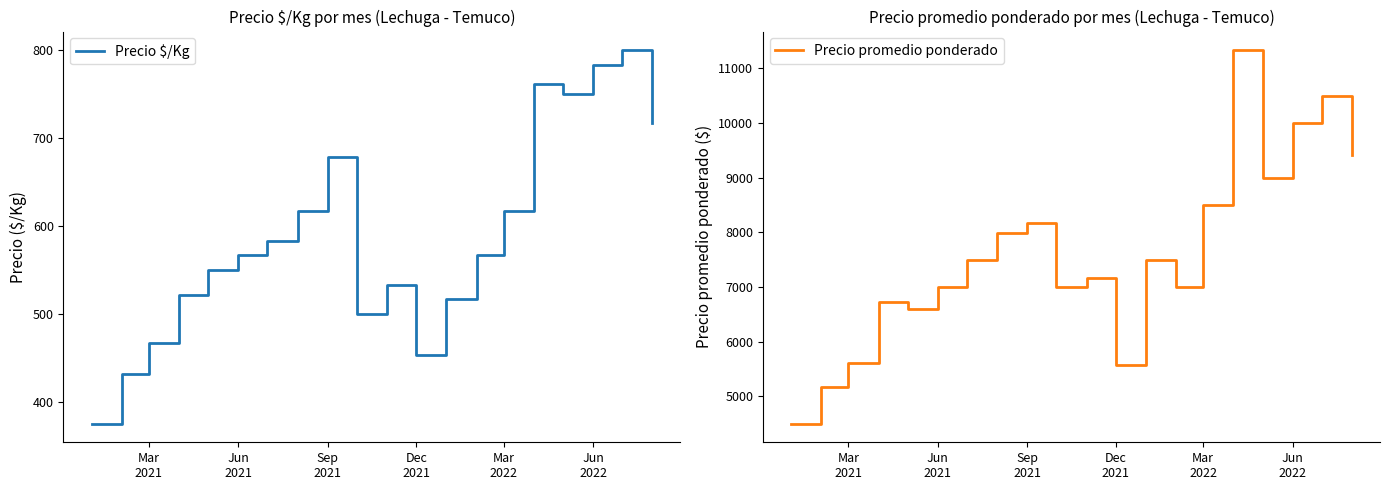

Reading left to right, transcribe all the data shown in this chart.

Precio $/Kg: 375	431	467	521	550	567	583	617	679	500	533	453	517	567	617	761	750	783	800	717
Precio promedio ponderado: 4500	5179	5600	6721	6600	7000	7500	7986	8167	7000	7167	5571	7500	7000	8500	11333	9000	10000	10500	9421